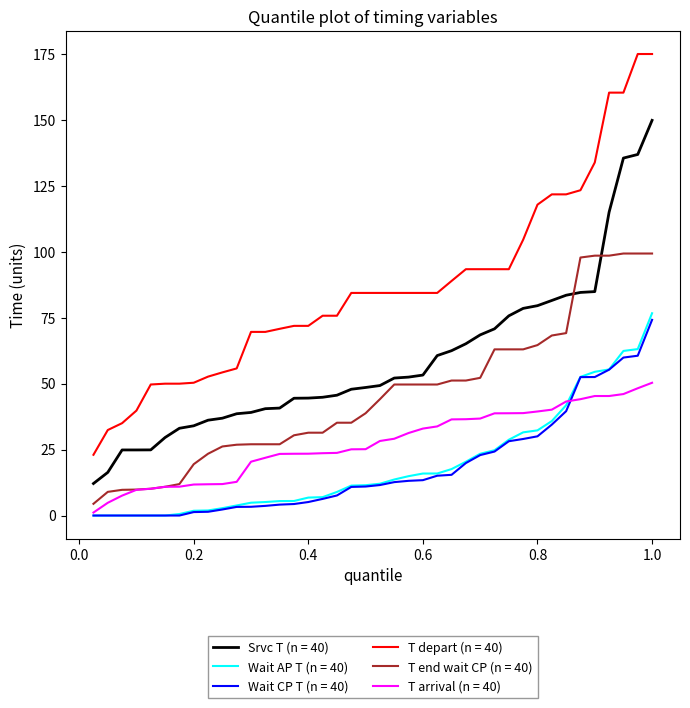

Which series has the largest range (max minus min)?

T depart (n = 40)